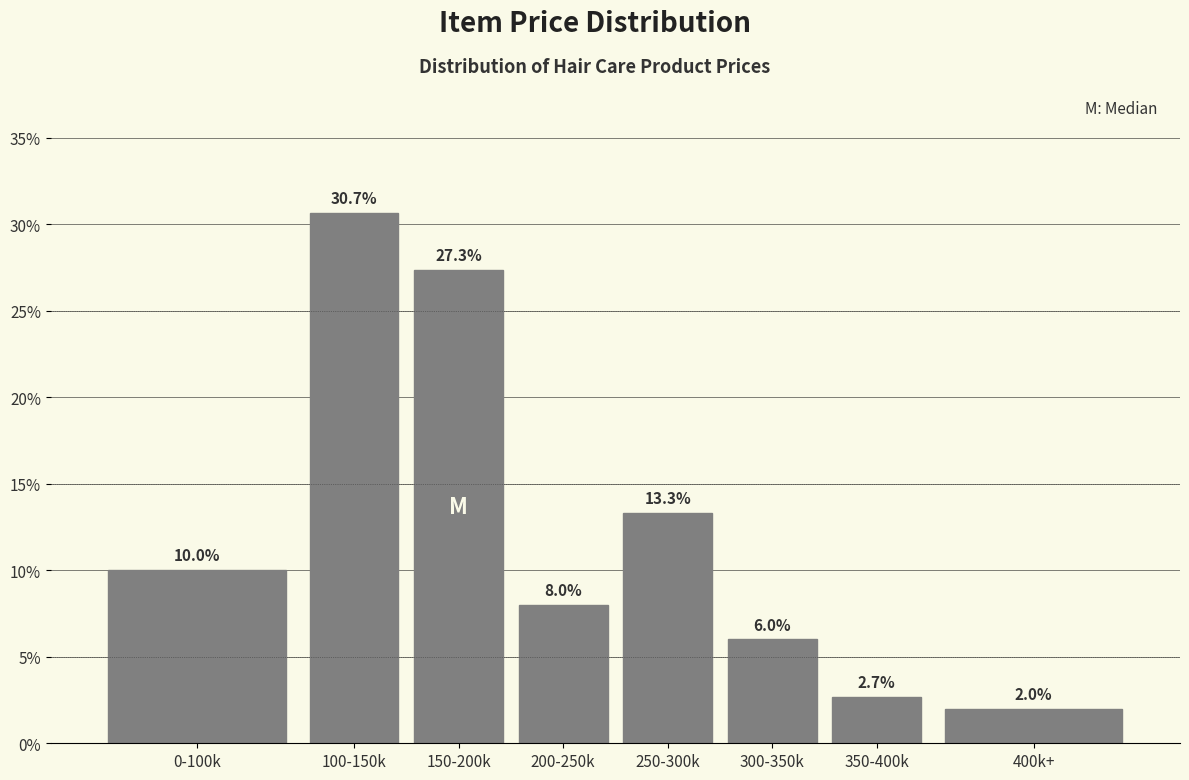

Reading right to left, extract all data points from this chart.

2.0	2.7	6.0	13.3	8.0	27.3	30.7	10.0